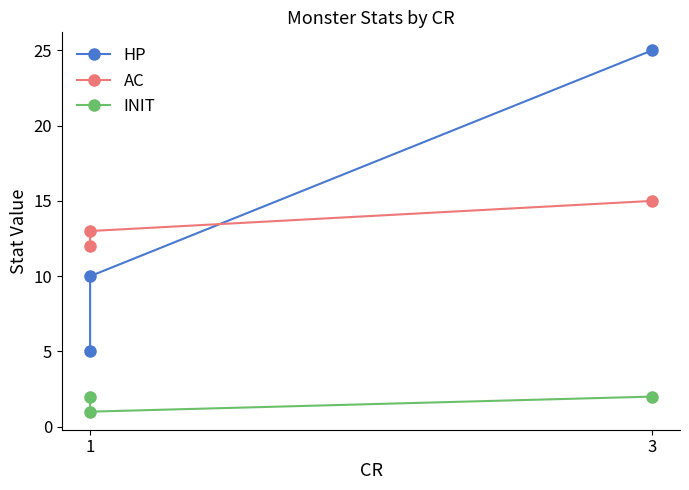

How many data points does each series have?

3